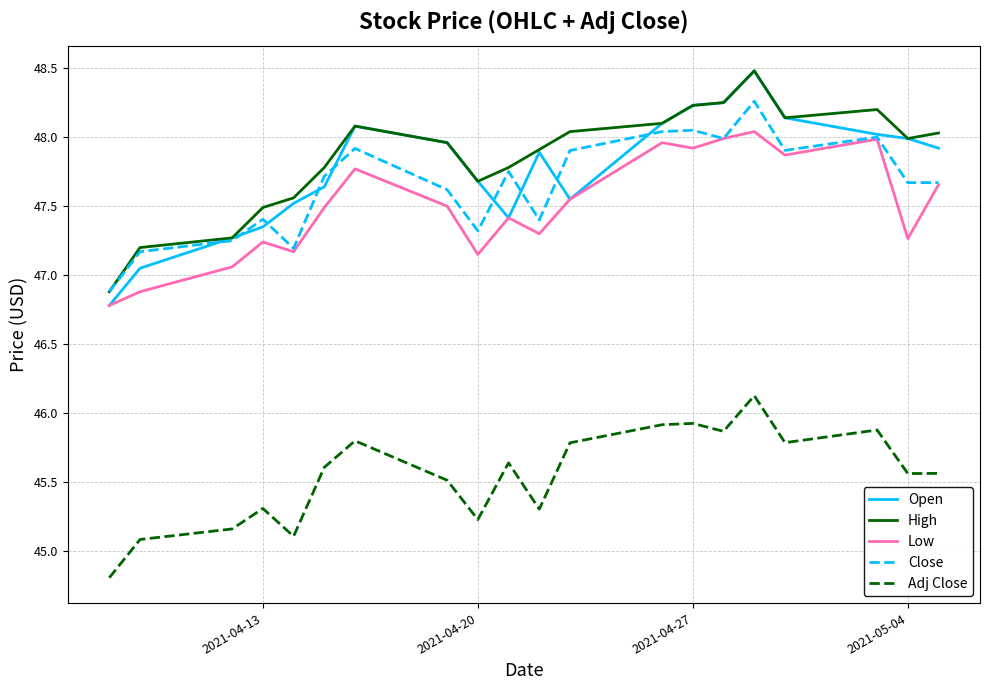

What are all the series names shown in the legend?

Open, High, Low, Close, Adj Close